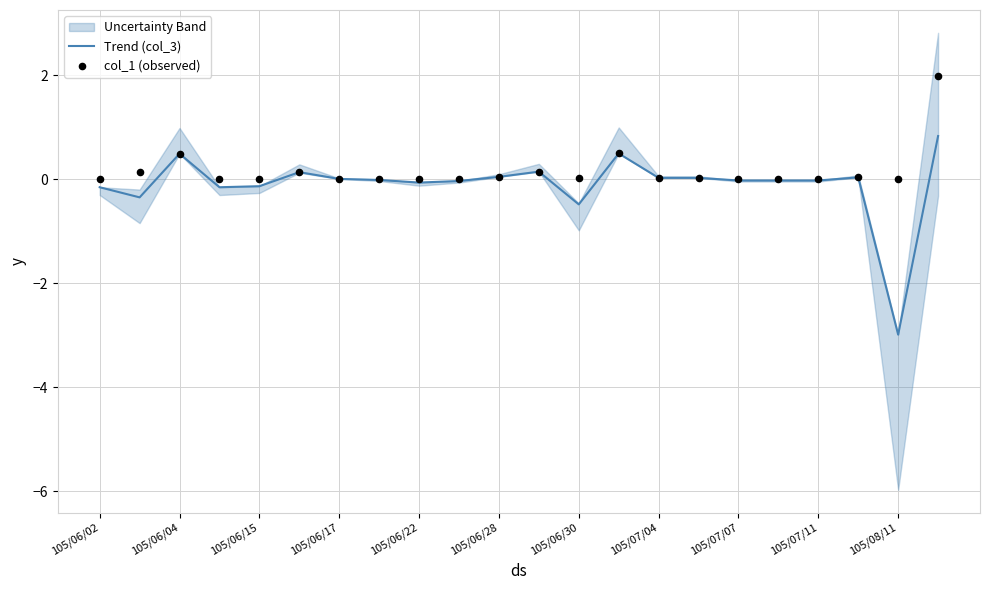

What is the total value across all series at 21?

2.8